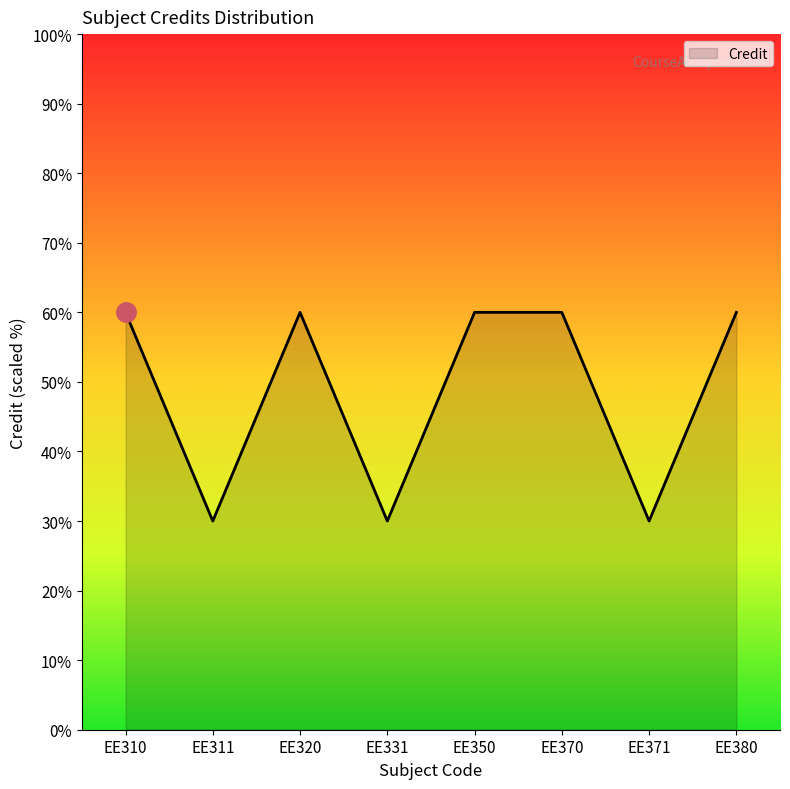

What is the sum of the values at EE311 and EE371?

60